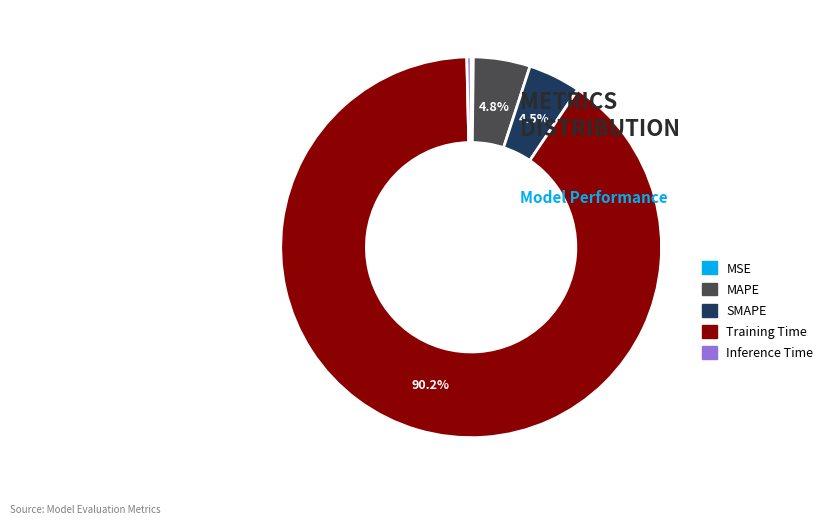

Which slice is the largest?

Training Time